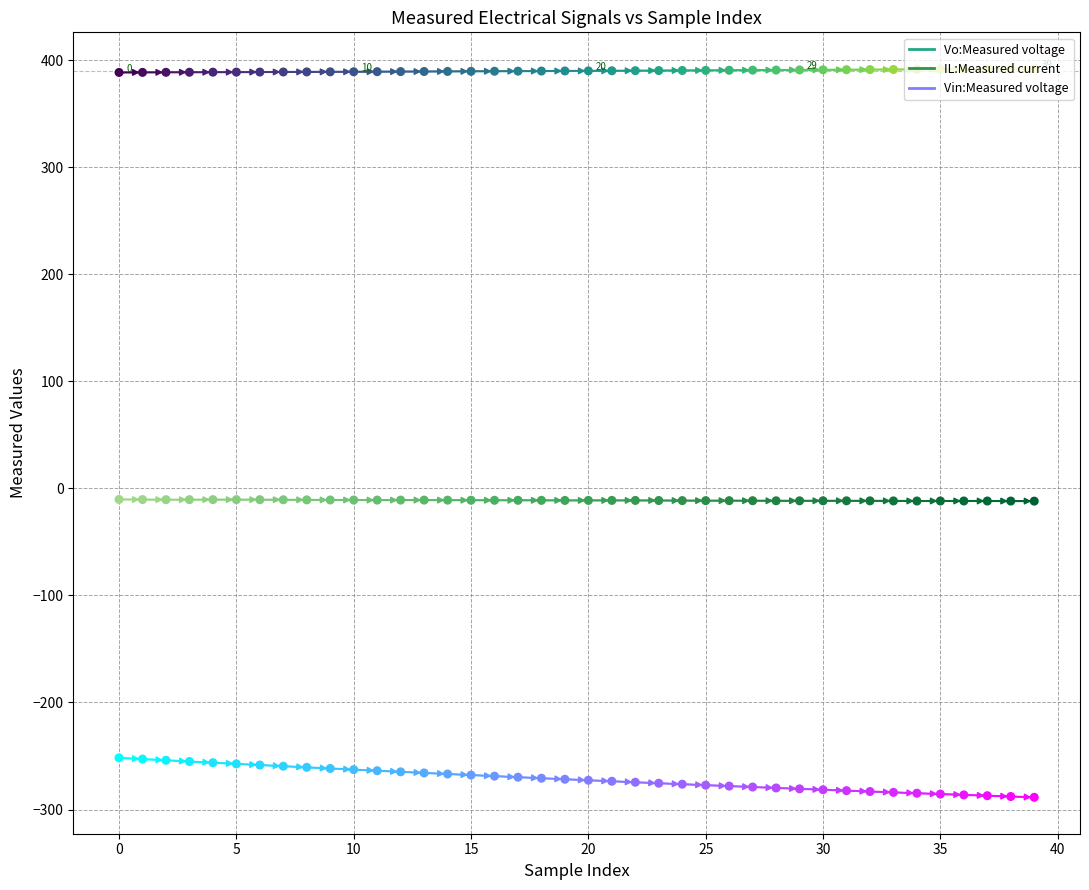

Which series contains the lowest Y value?

Vin:Measured voltage